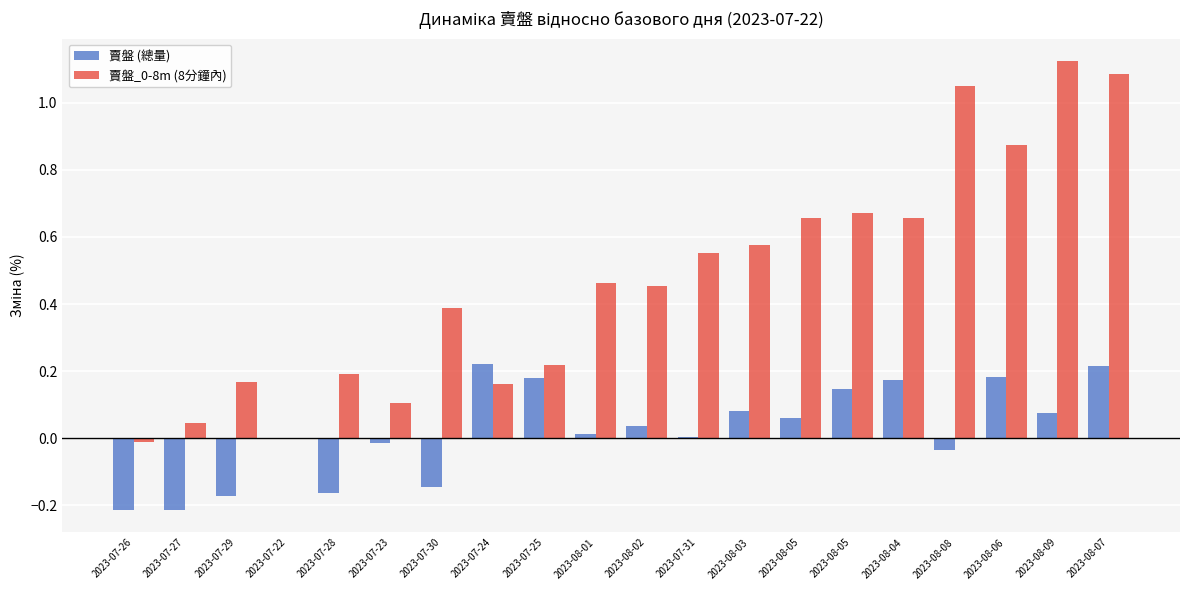

Reading left to right, what are all the values shown in this chart?

賣盤 (總量): -0.2	-0.2	-0.2	0.0	-0.2	-0.0	-0.1	0.2	0.2	0.0	0.0	0.0	0.1	0.1	0.1	0.2	-0.0	0.2	0.1	0.2
賣盤_0-8m (8分鐘內): -0.0	0.0	0.2	0.0	0.2	0.1	0.4	0.2	0.2	0.5	0.5	0.6	0.6	0.7	0.7	0.7	1.0	0.9	1.1	1.1